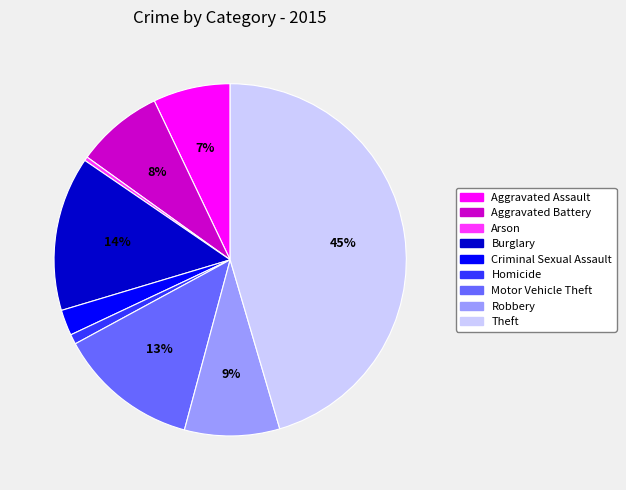

Does Theft represent more than half of the total?

No